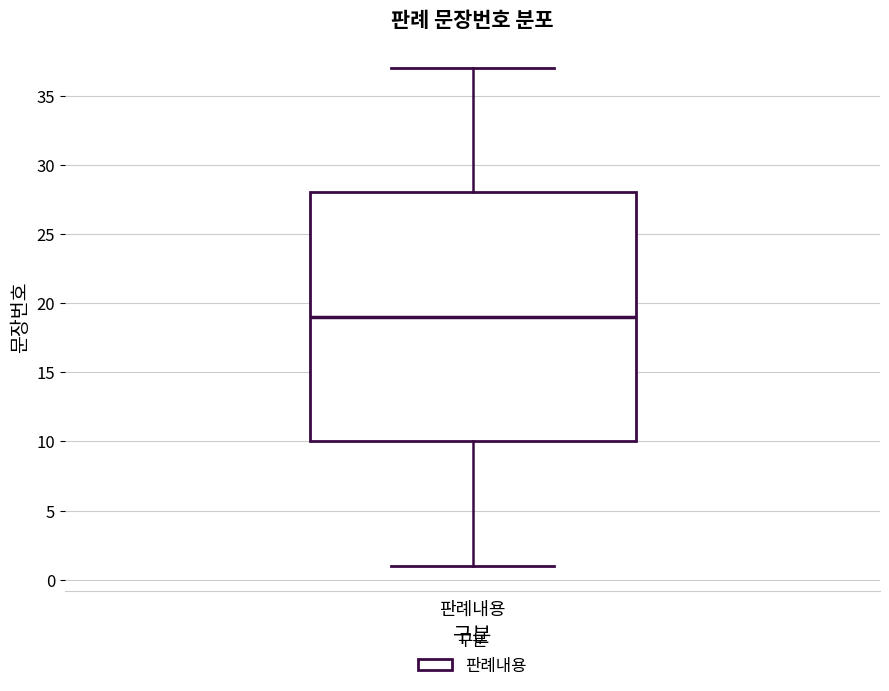

Where is the upper edge of the box for 판례내용 on the y-axis? The values are not printed on the chart, so give them approximately, as read against the axis.

28